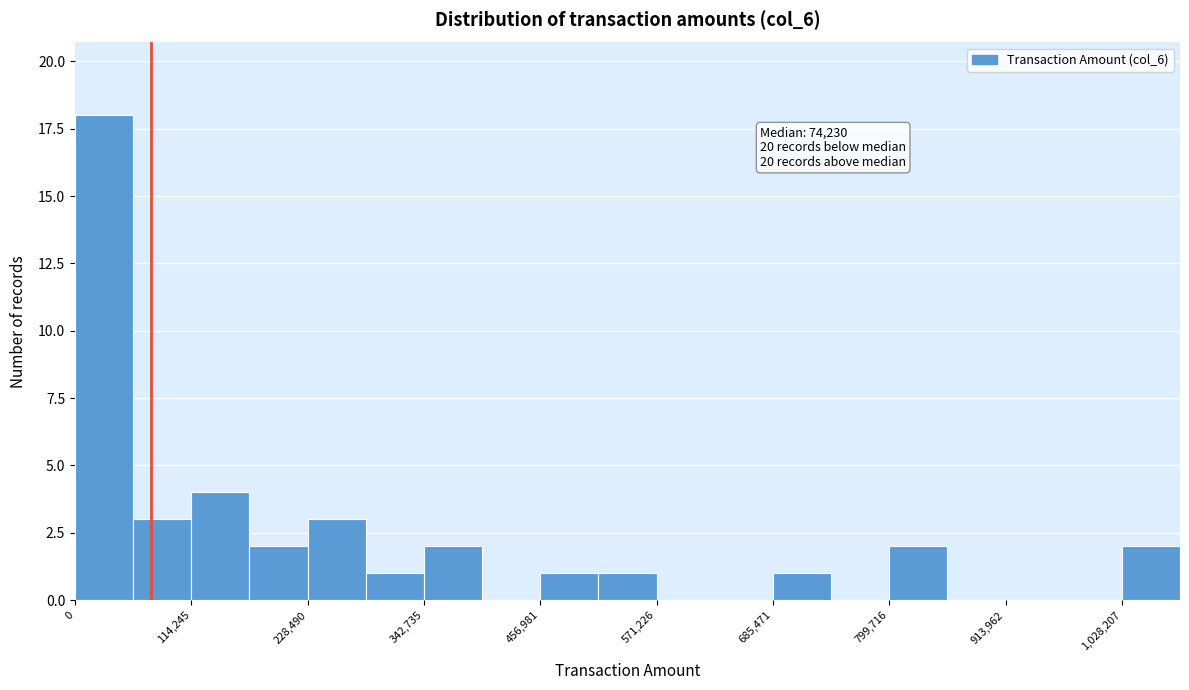

Around what value on the x-axis is the tallest bar? Give the approximate position of its centre, as read against the axis.

20000